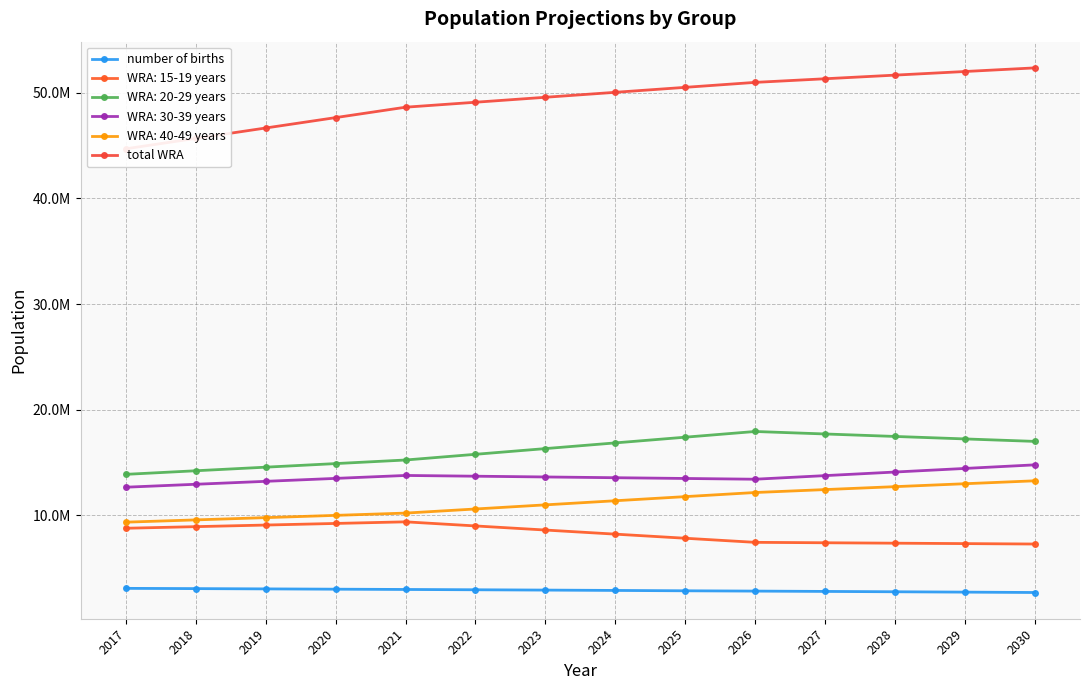

True or false: number of births and total WRA intersect in this chart.

False